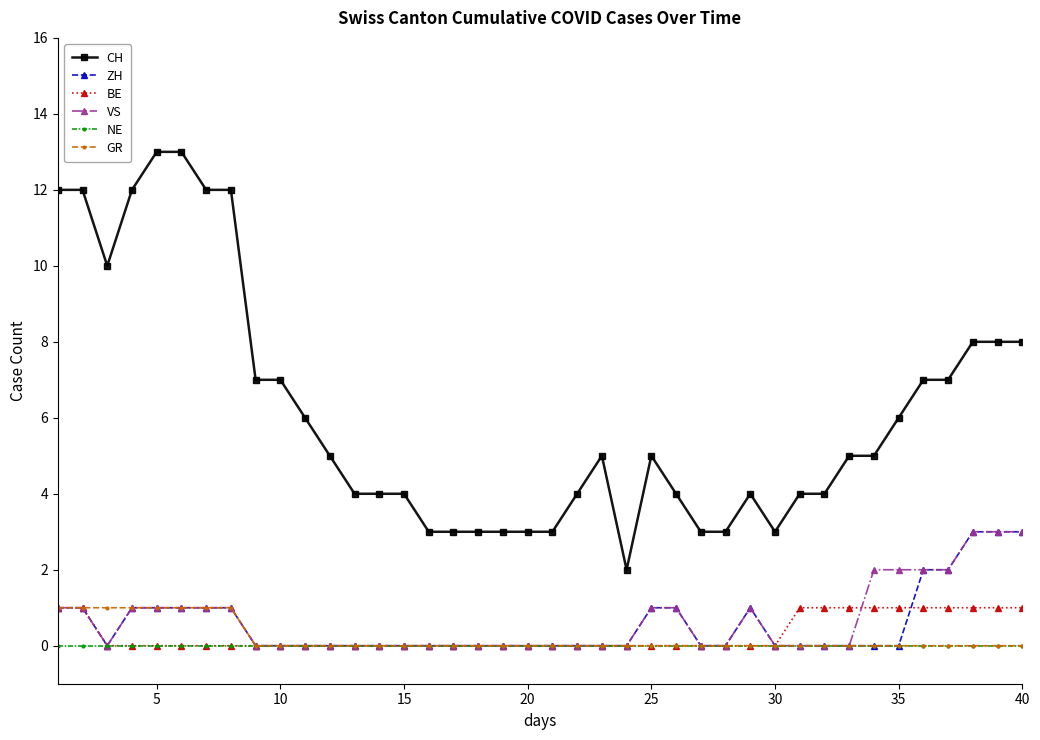

Which series has the widest spread of values?

CH